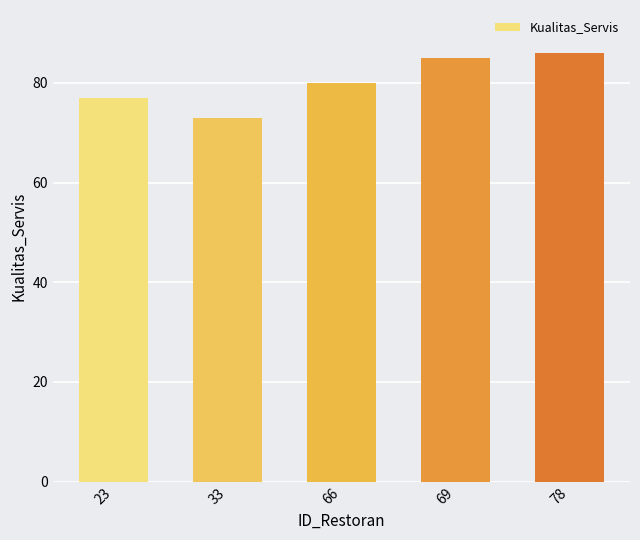

Where is the data nearest to the value 79?

66